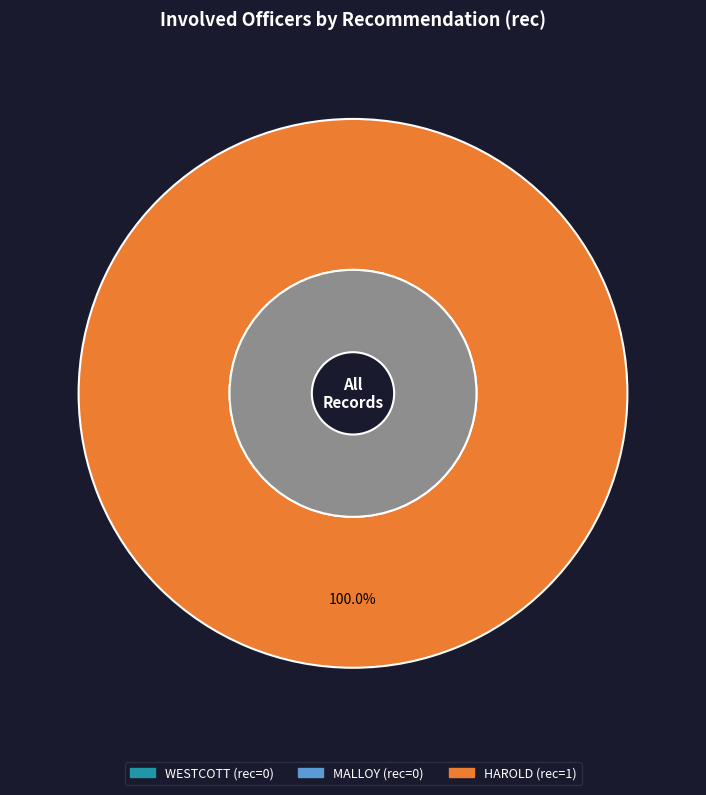

Does any single category account for the majority?

Yes